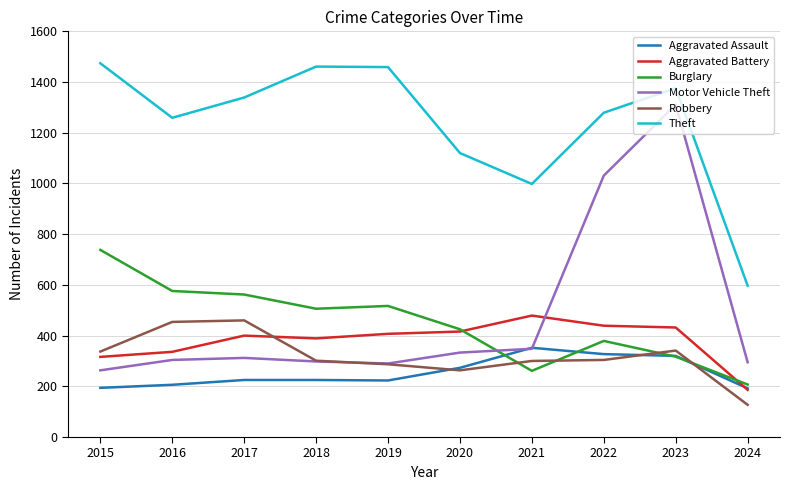

True or false: Aggravated Assault has a value of 225 at 2018.

True